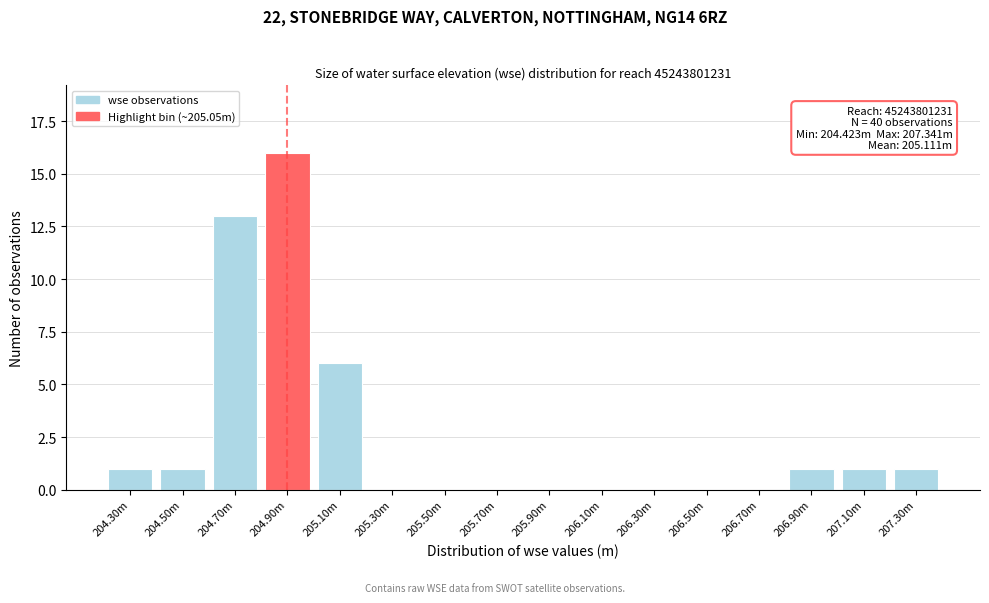

Reading left to right, transcribe all the data shown in this chart.

204.30m=1	204.50m=1	204.70m=13	204.90m=16	205.10m=6	205.30m=0	205.50m=0	205.70m=0	205.90m=0	206.10m=0	206.30m=0	206.50m=0	206.70m=0	206.90m=1	207.10m=1	207.30m=1